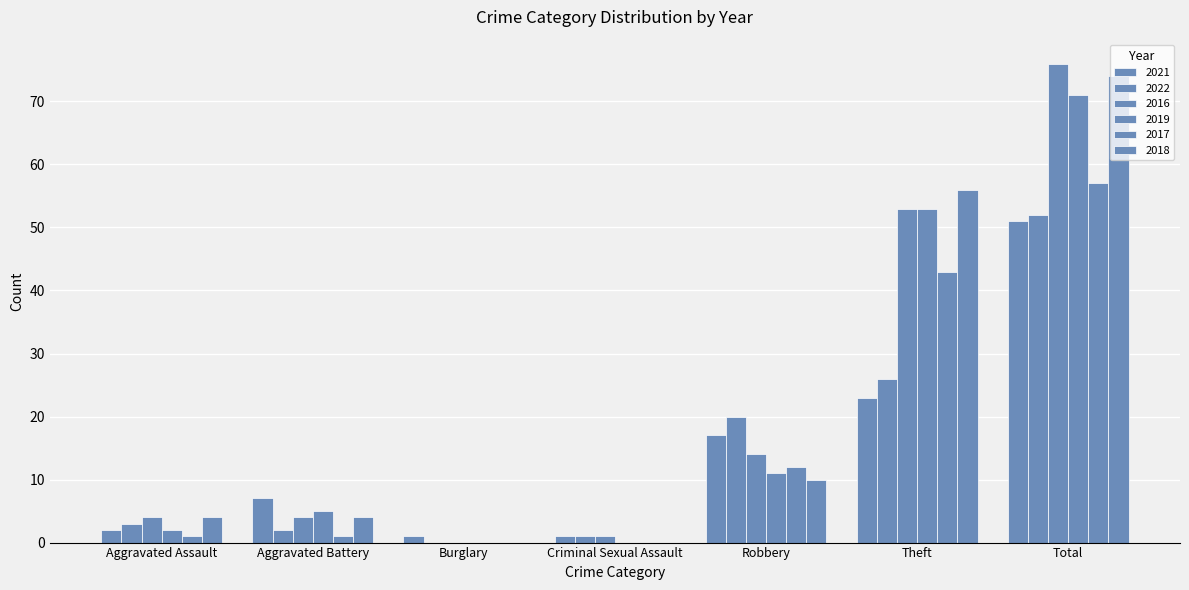

Does the chart contain stacked bars?

No